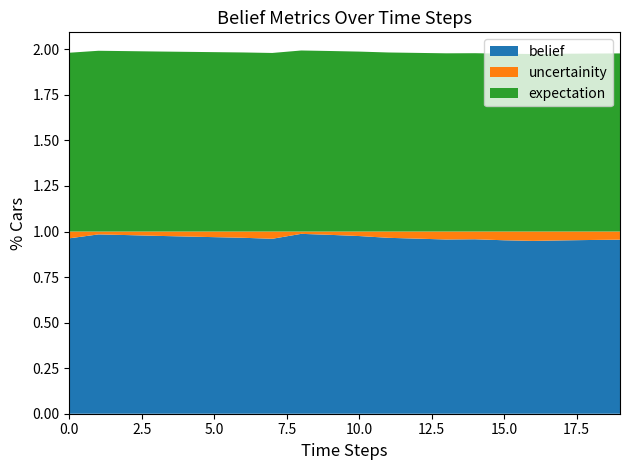

Reading left to right, transcribe all the data shown in this chart.

belief: 1.0	1.0	1.0	1.0	1.0	1.0	1.0	1.0	1.0	1.0	1.0	1.0	1.0	1.0	1.0	1.0	0.9	1.0	1.0	1.0
uncertainity: 0.0	0.0	0.0	0.0	0.0	0.0	0.0	0.0	0.0	0.0	0.0	0.0	0.0	0.0	0.0	0.0	0.1	0.0	0.0	0.0
expectation: 1.0	1.0	1.0	1.0	1.0	1.0	1.0	1.0	1.0	1.0	1.0	1.0	1.0	1.0	1.0	1.0	1.0	1.0	1.0	1.0